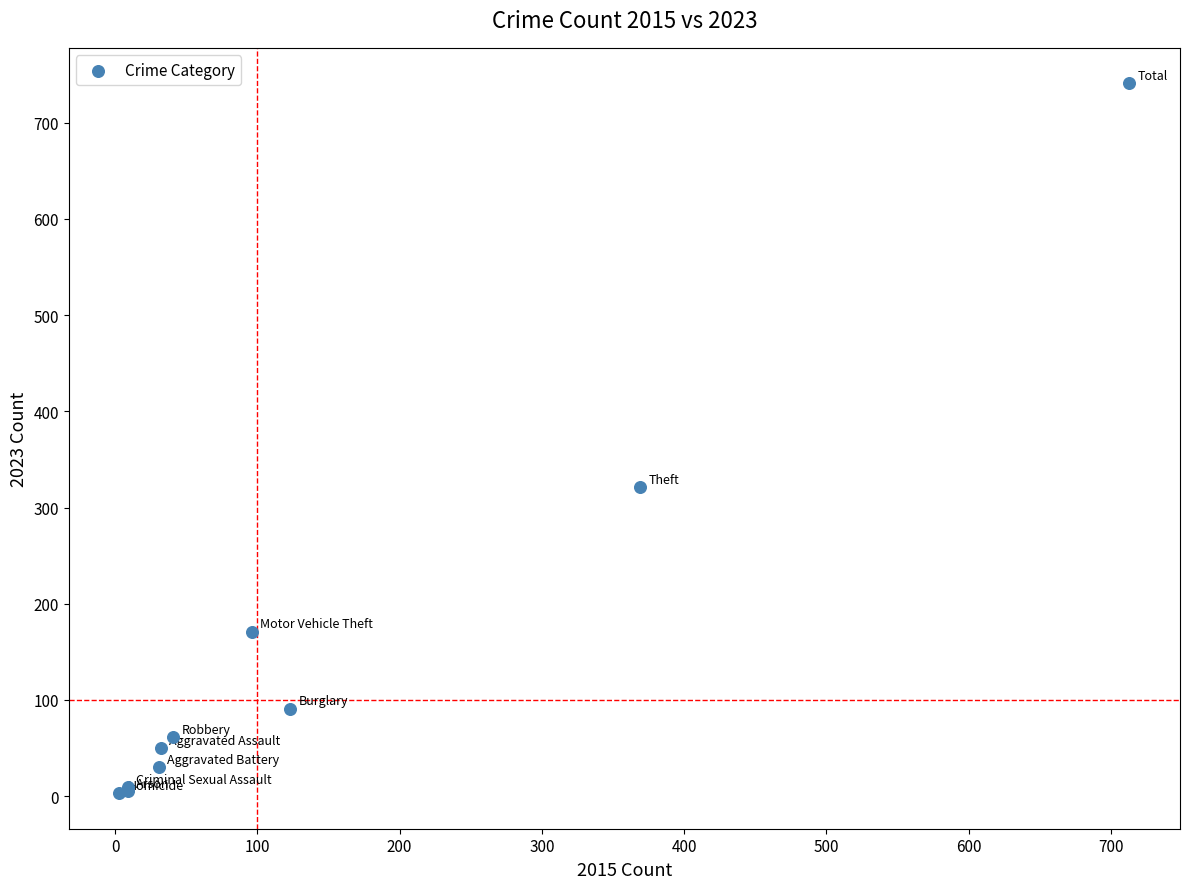

What Y value in the scatter plot is closest to 372?

321